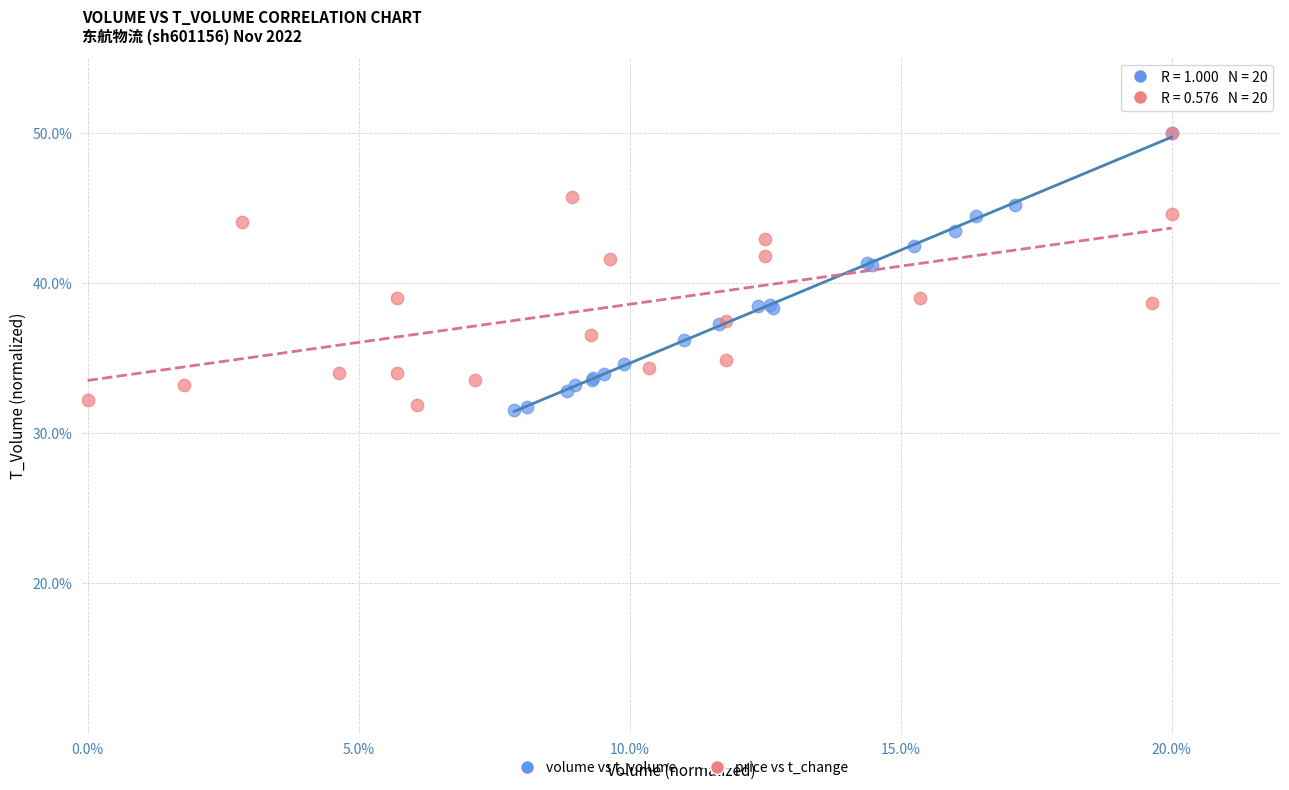

What are all the series names shown in the legend?

volume vs t_volume, price vs t_change